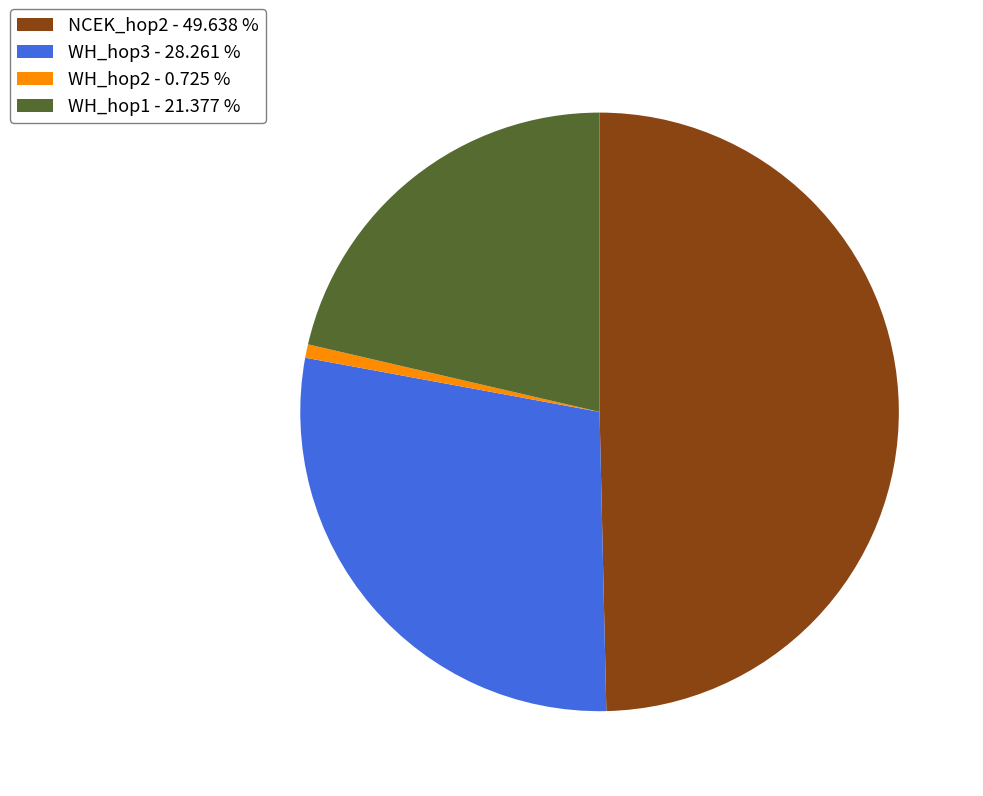

Which category has the biggest portion of the pie?

NCEK_hop2 - 49.638 %